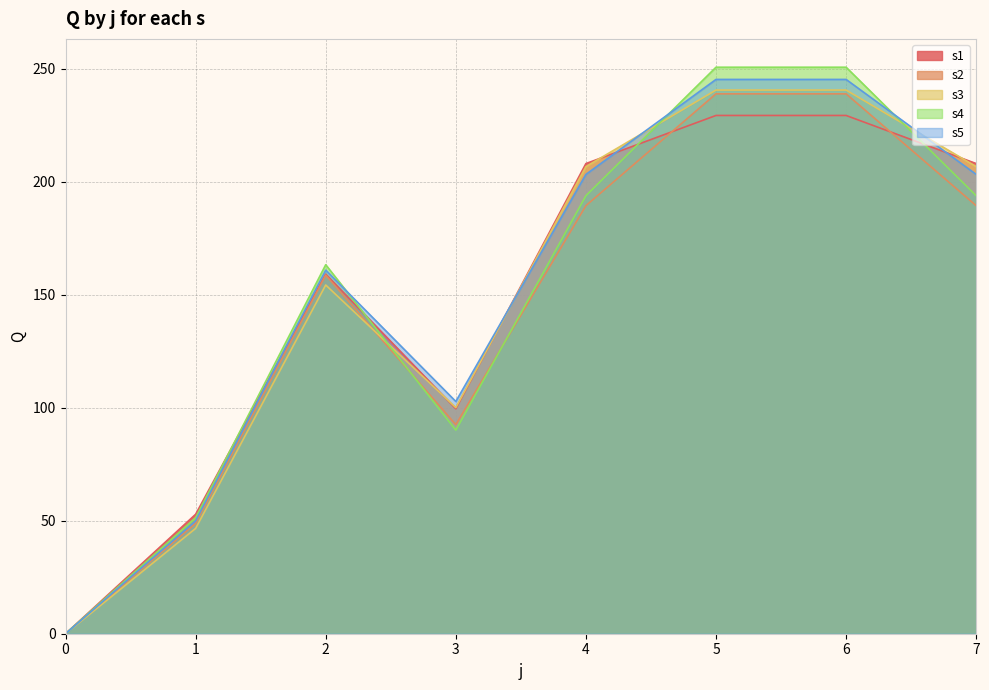

How many data points in s4 are above 193?

4